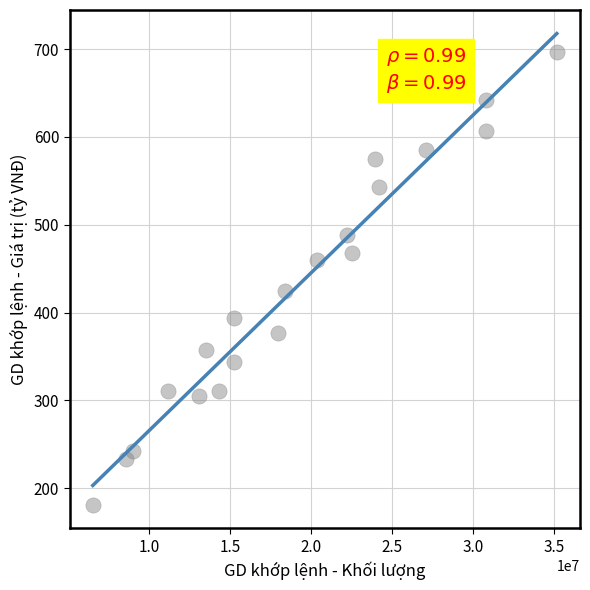

What Y value in the scatter plot is closest to 438?

425.0